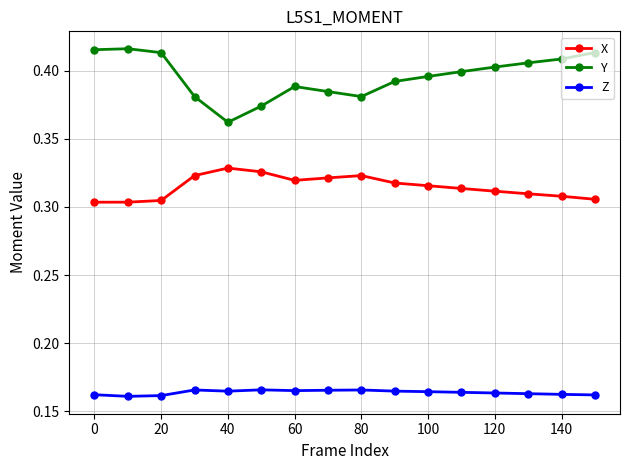

True or false: Z has more than 1 points higher than both neighbors.

True